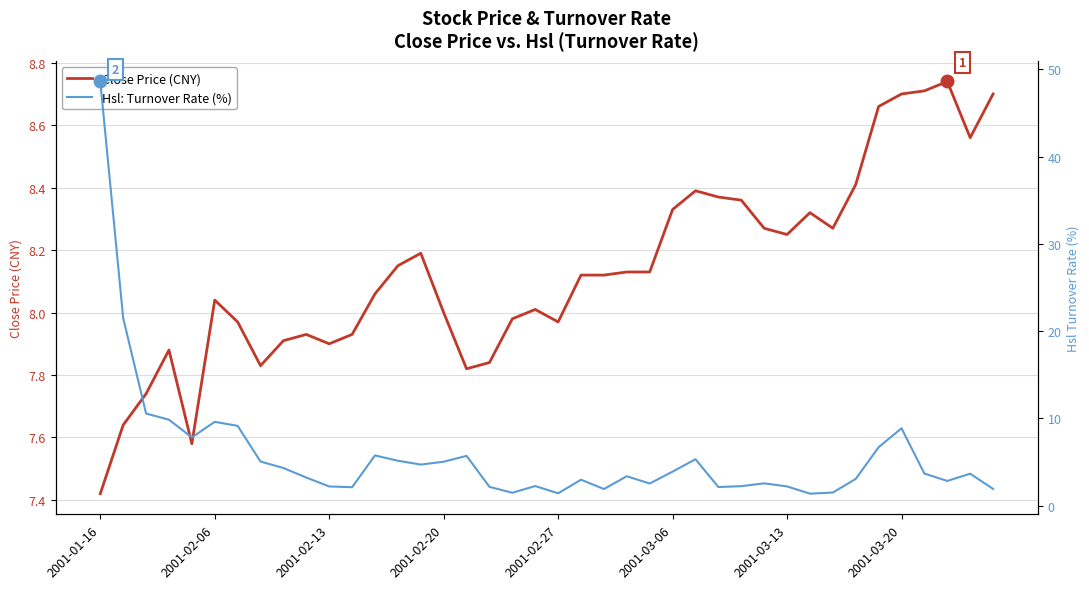

How many data points in Hsl: Turnover Rate (%) are less than 3?

17